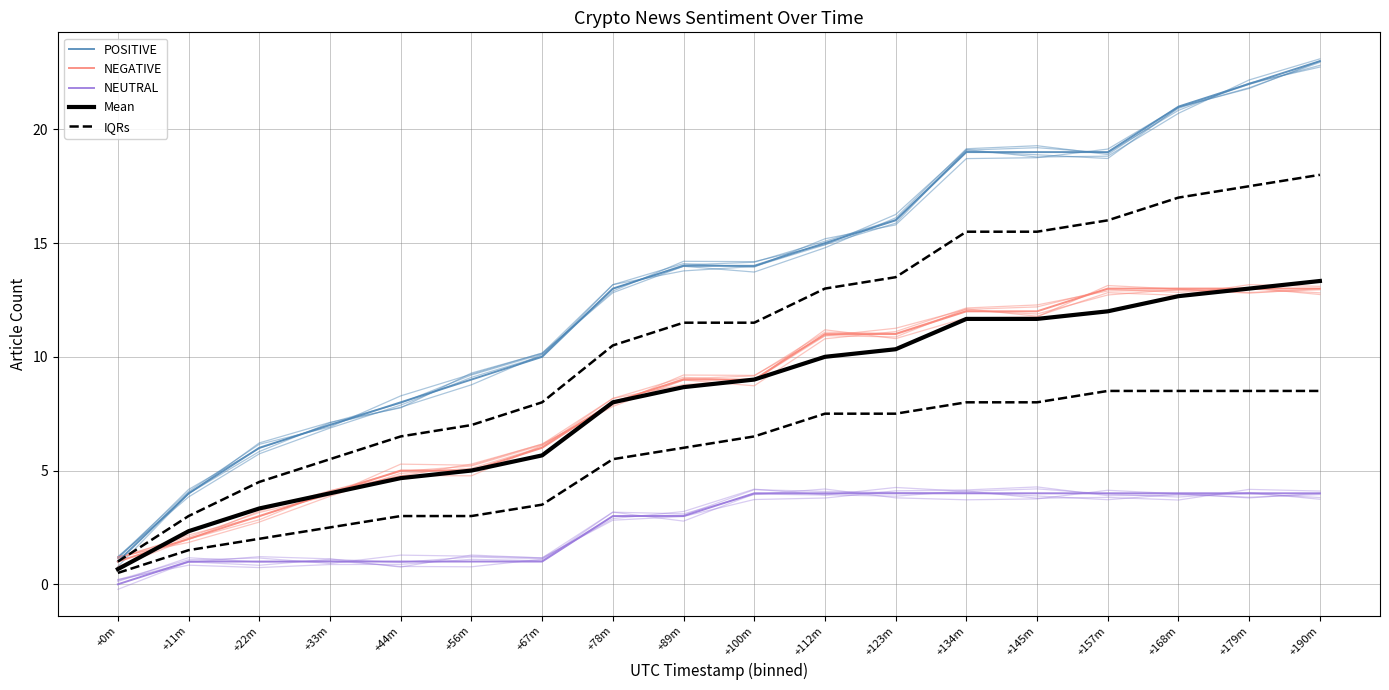

Which series has the largest total across all categories?

POSITIVE